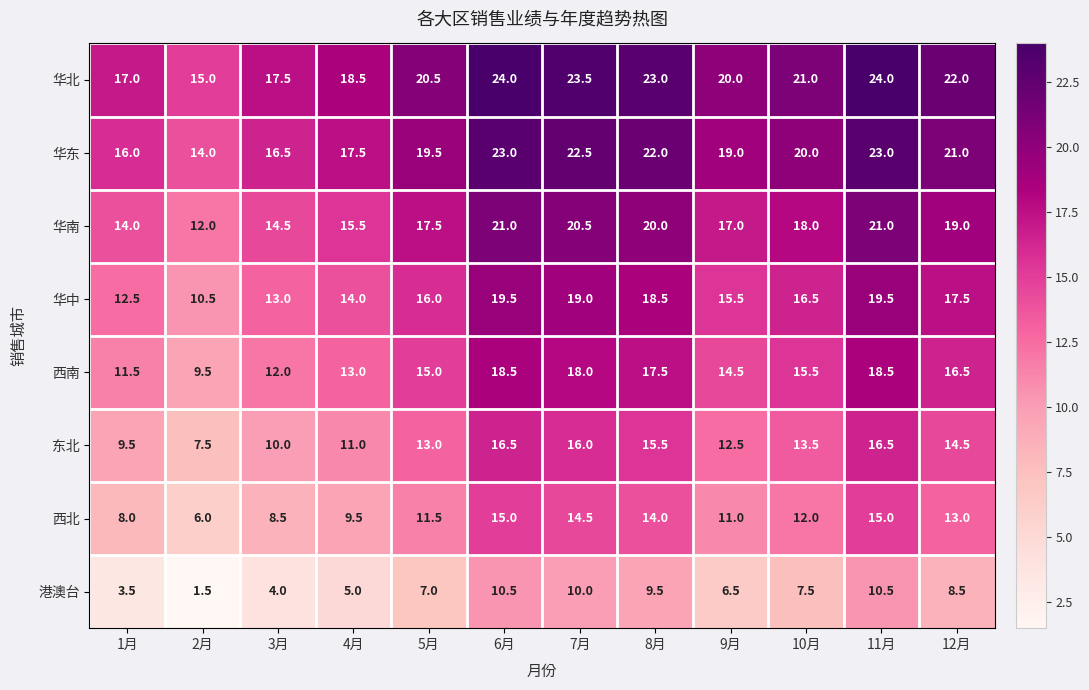

At how many categories does at least one series exceed 9?

12